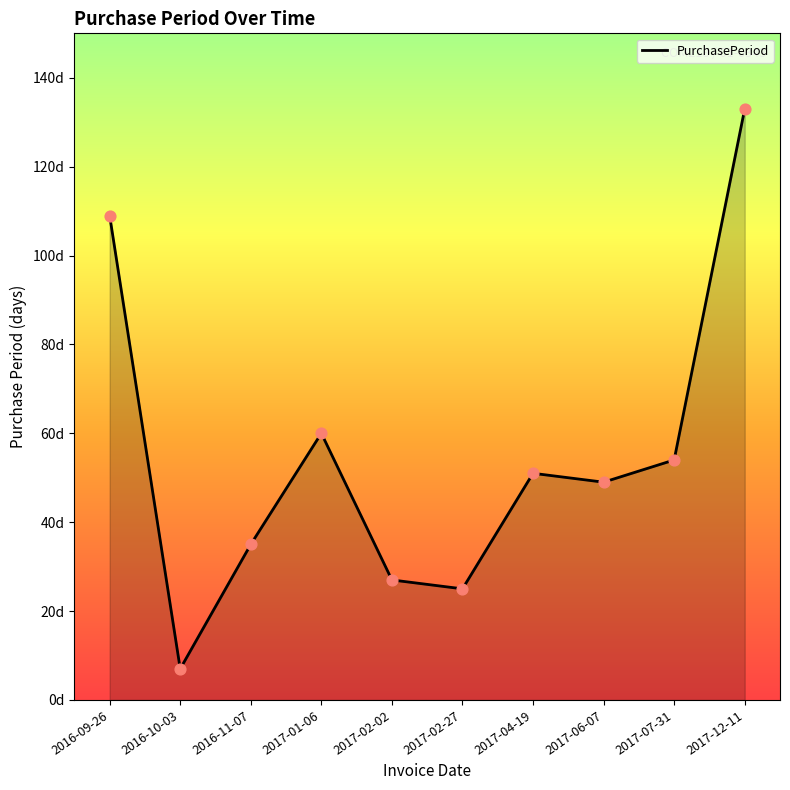

Which has a higher value, 2017-04-19 or 2016-10-03?

2017-04-19